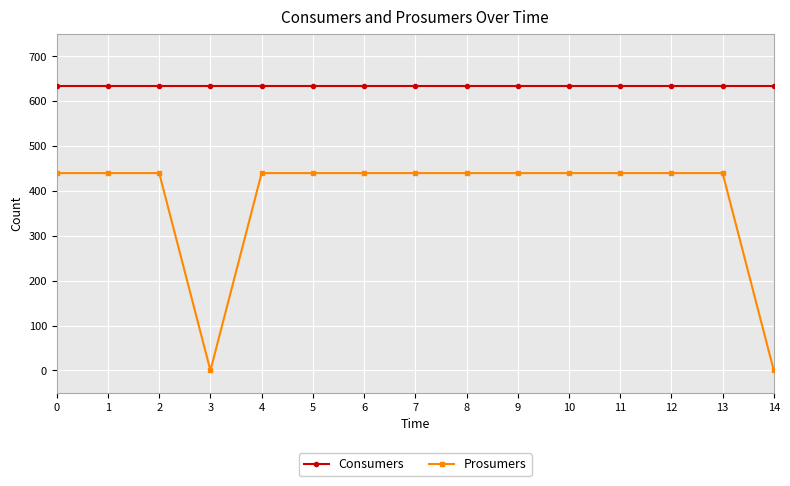

At how many categories does at least one series exceed 428?

15